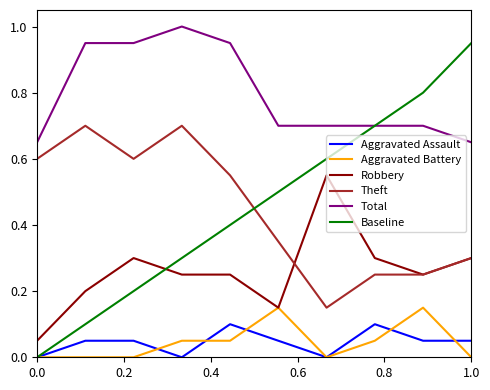

List the series in order of their peak value, highest first.

Total, Baseline, Theft, Robbery, Aggravated Battery, Aggravated Assault